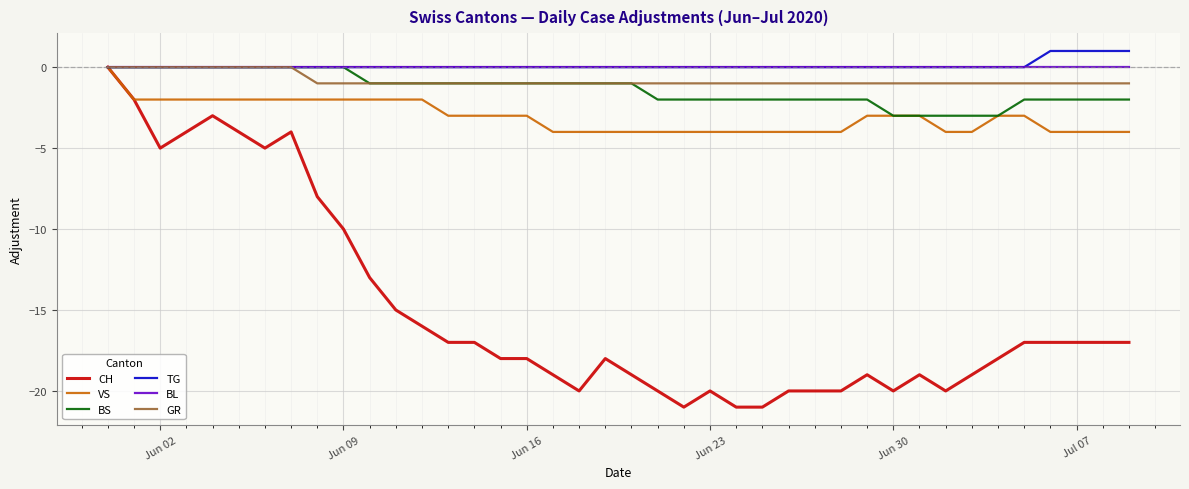

What are all the series names shown in the legend?

CH, VS, BS, TG, BL, GR